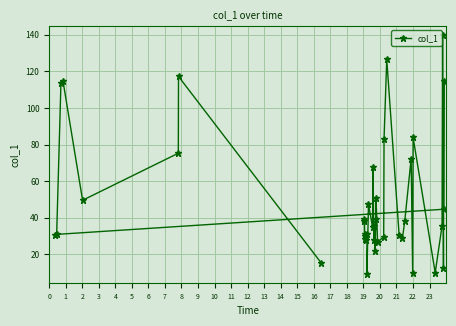

What is the sum of all values?

1995.7